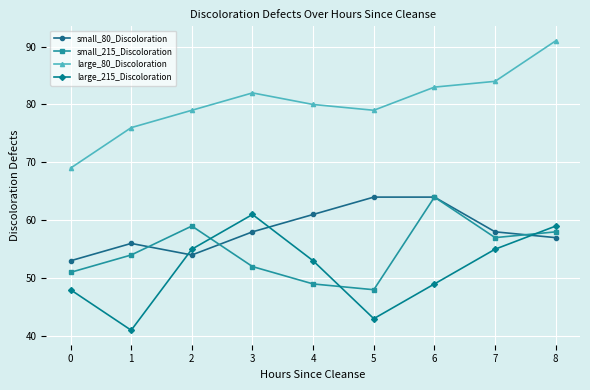

What is the difference between the maximum and minimum values in the small_215_Discoloration series?

16